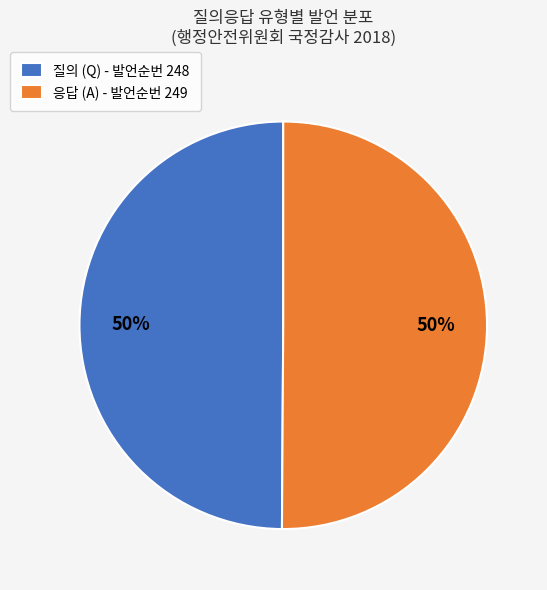

To the nearest percent, what is the combined percentage of 응답 (A) - 발언순번 249 and 질의 (Q) - 발언순번 248?

100%